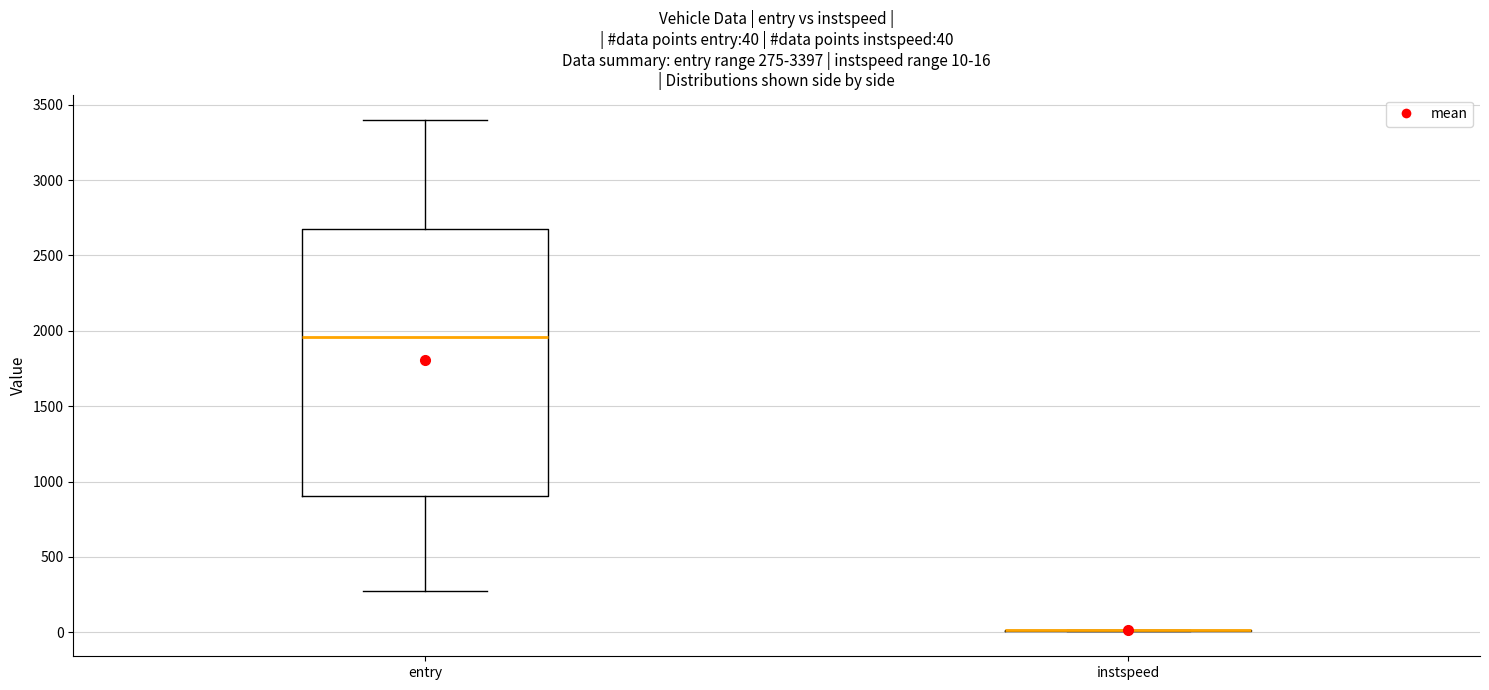

Which box is the tallest, from its lower edge to its upper edge?

entry